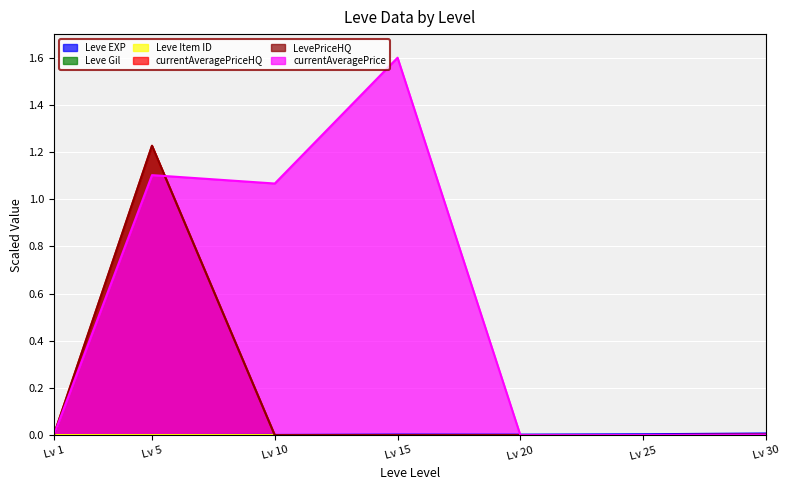

At which category does the chart reach its peak across all series?

Lv 15